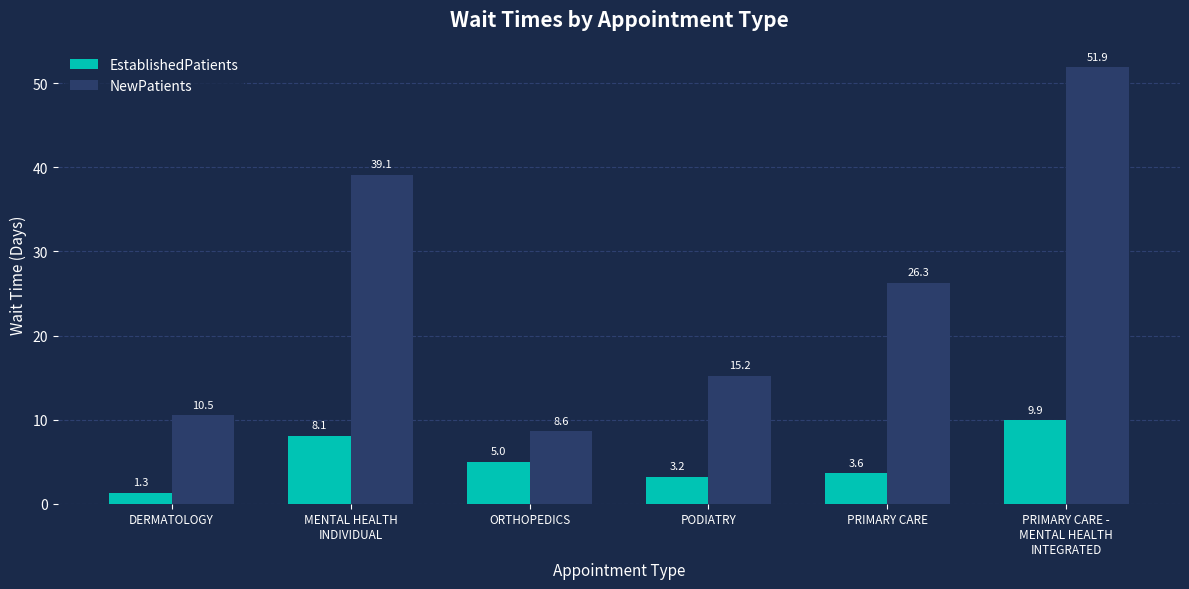

Reading left to right, extract all data points from this chart.

EstablishedPatients: 1.3	8.1	5.0	3.2	3.6	9.9
NewPatients: 10.5	39.1	8.6	15.2	26.3	51.9